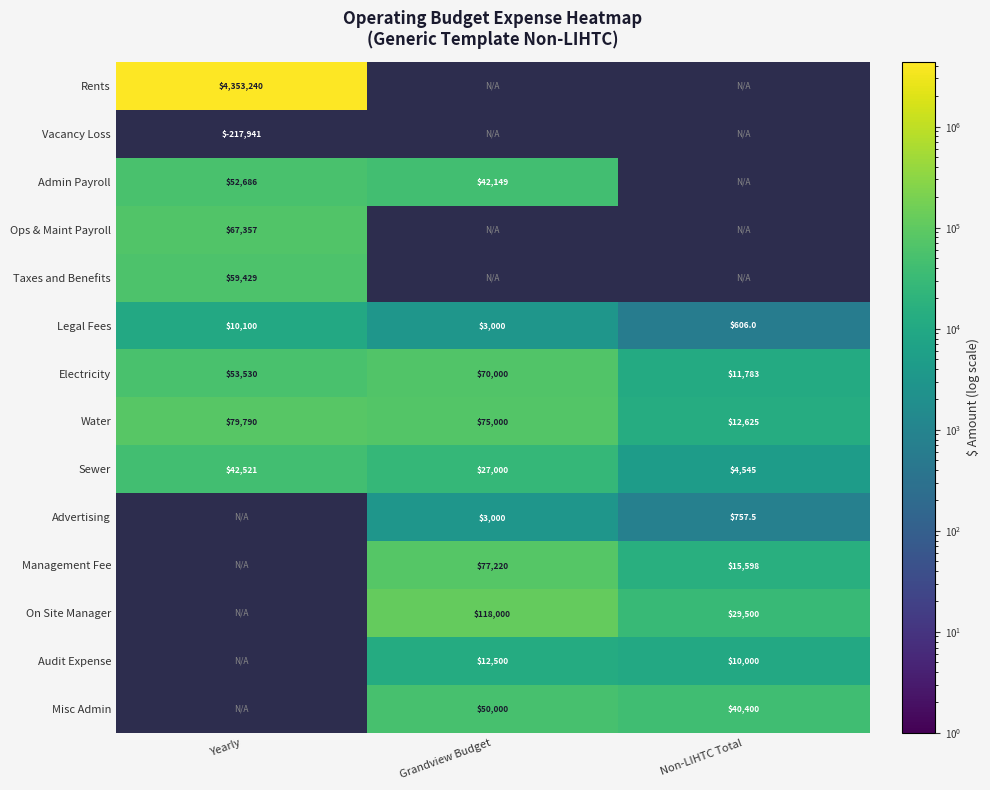

At how many categories does at least one series exceed -144402?

3